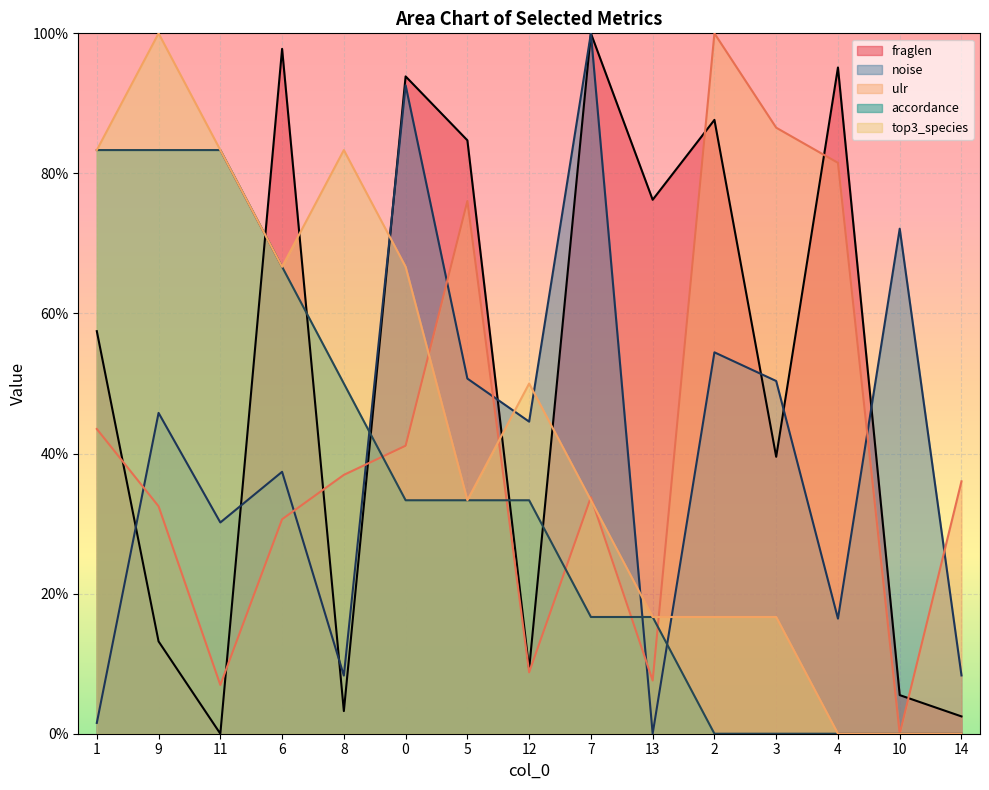

Is it true that noise equals 0.2 at 11?

False